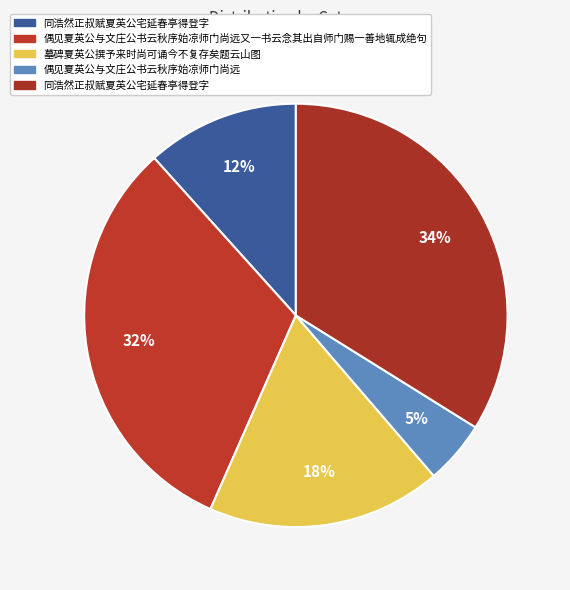

How many segments does this pie chart have?

5